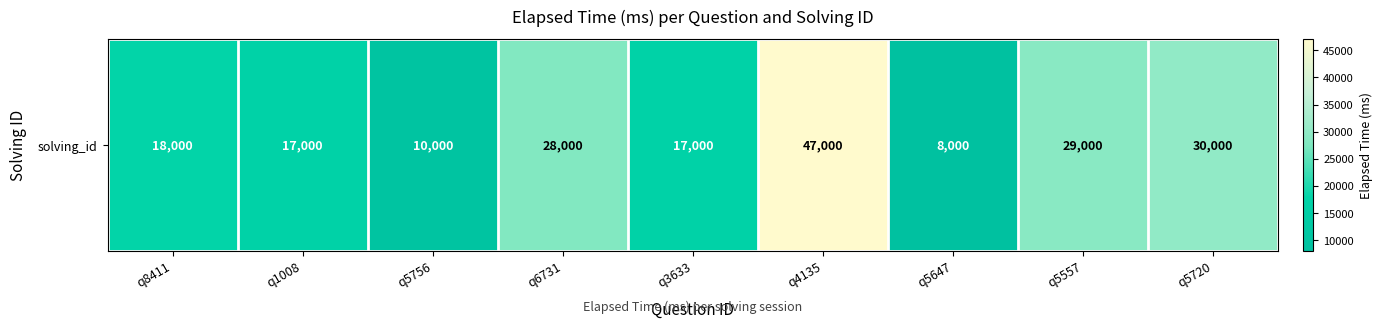

What is the change in value from q3633 to q5720?

+13000